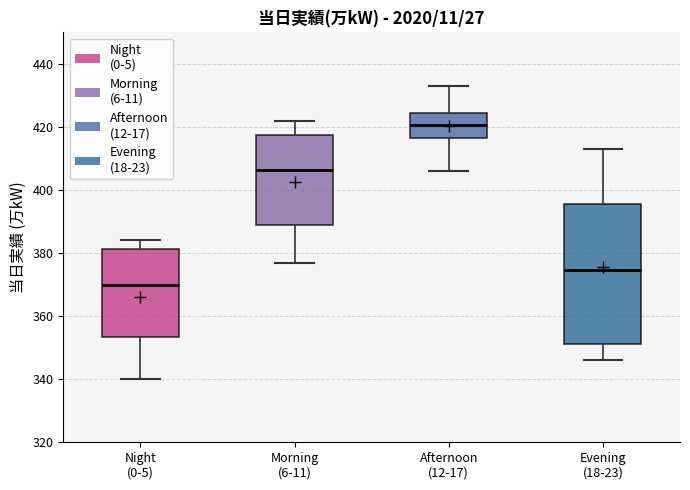

Reading left to right, transcribe this box plot: for each box, give where its median line is, the range the box spans, and where its two whiskers end, as read against the y-axis. The values are not printed on the chart, so give them approximately, as read against the axis.

Night (0-5): median 370, box 354 to 382, whiskers 340 to 384
Morning (6-11): median 406, box 388 to 418, whiskers 378 to 422
Afternoon (12-17): median 420, box 416 to 424, whiskers 406 to 434
Evening (18-23): median 374, box 352 to 396, whiskers 346 to 414